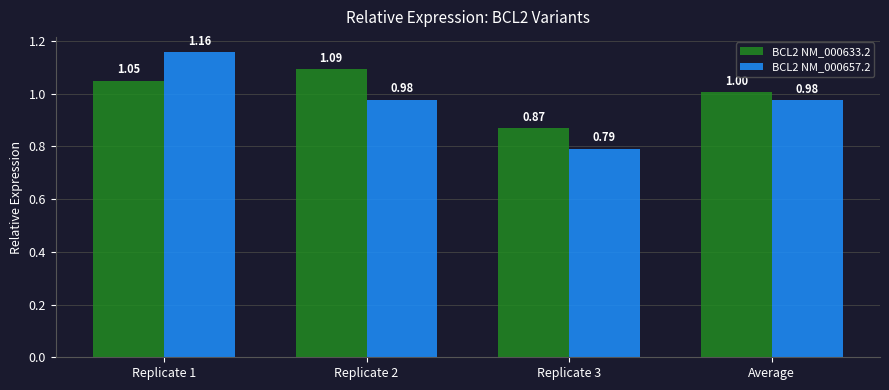

Where is BCL2 NM_000633.2 nearest to the value 0?

Replicate 3